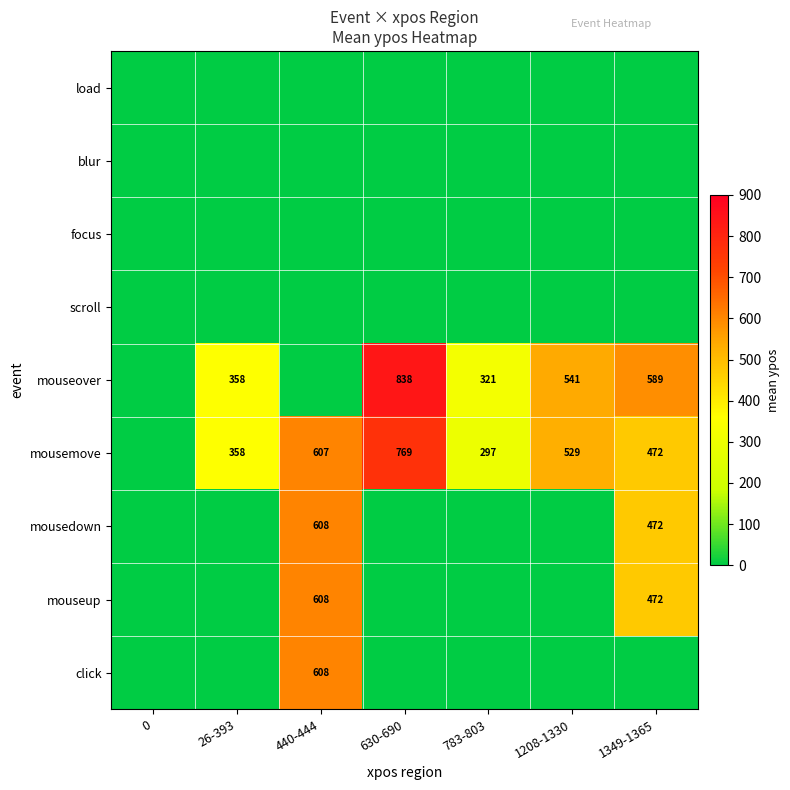

The click series shows 128 at 440-444. True or false?

False